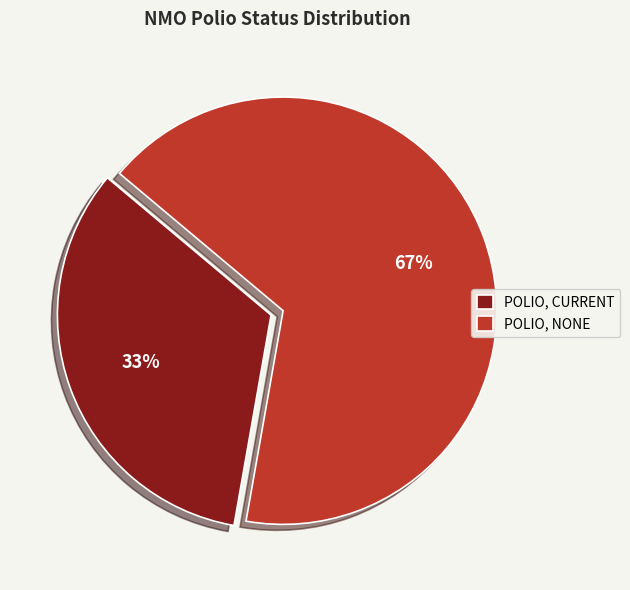

Is there any slice that represents more than half of the pie?

Yes